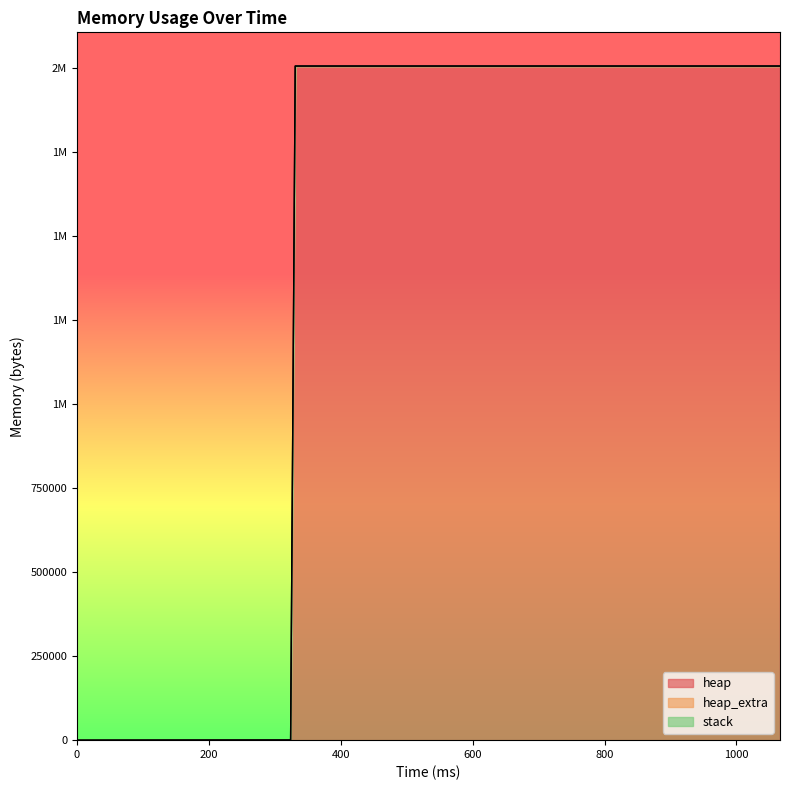

Which series has the largest range (max minus min)?

heap